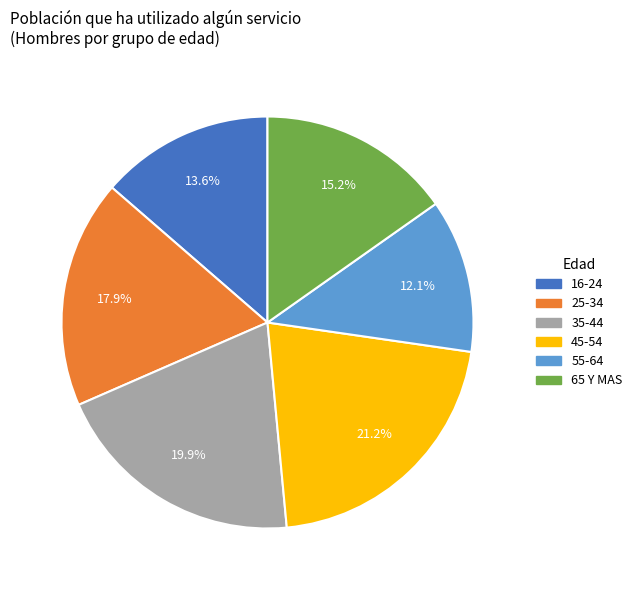

To the nearest percent, what is the difference between the largest and smallest slice percentages?

9%